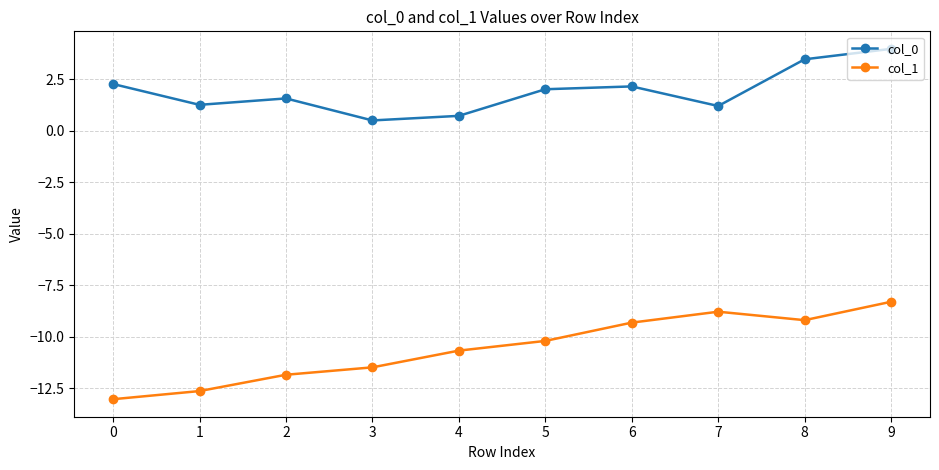

Where is the first local minimum for col_1?

8